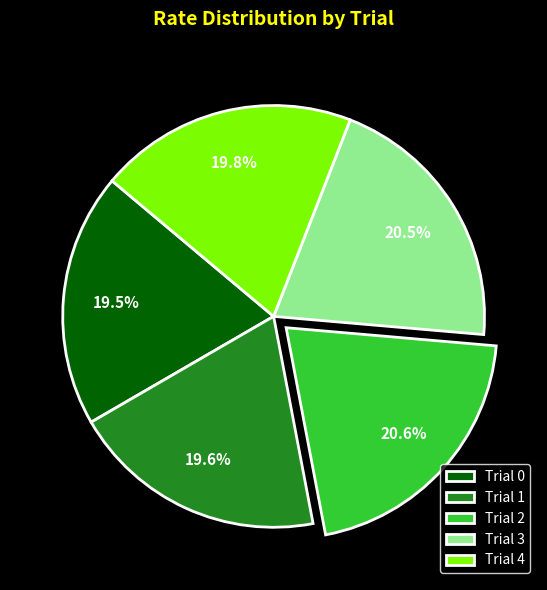

Does any single category account for the majority?

No